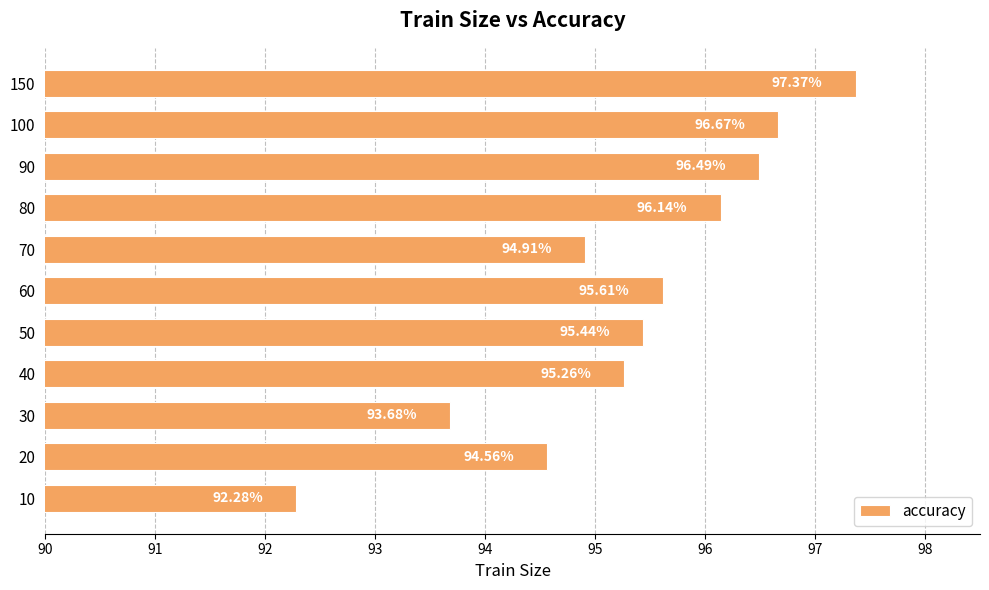

What is the sum of all values?

1048.4